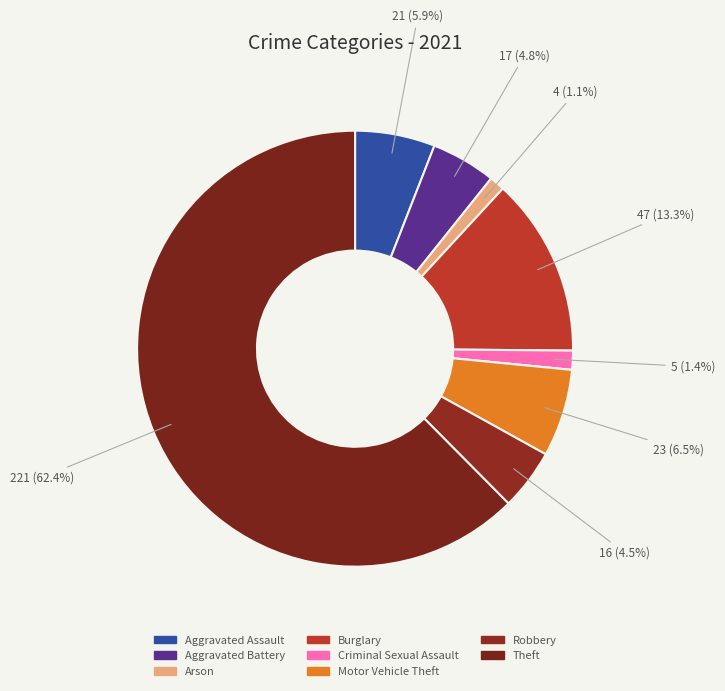

Is there a majority slice in this chart?

Yes